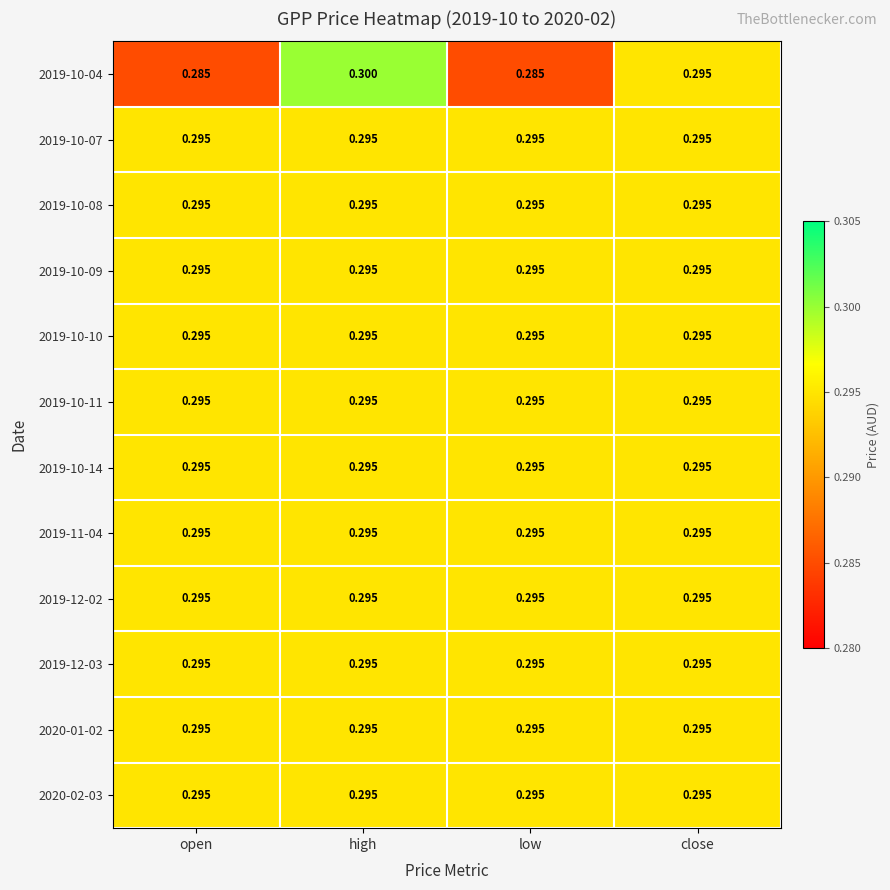

Is the value of 2019-10-10 at close greater than the value of 2019-10-04 at open?

Yes